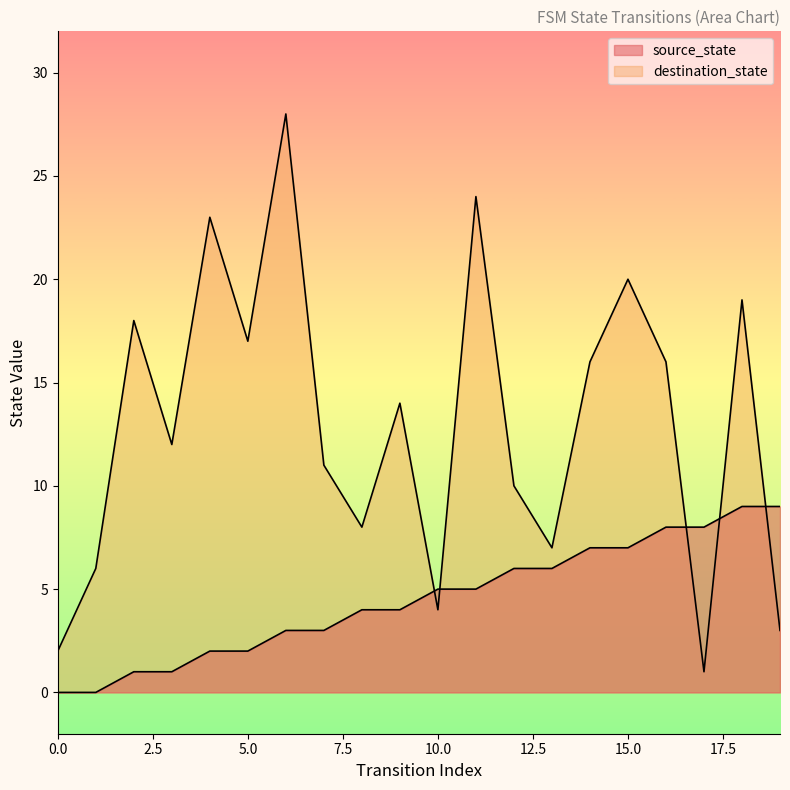

What are all the series names shown in the legend?

source_state, destination_state